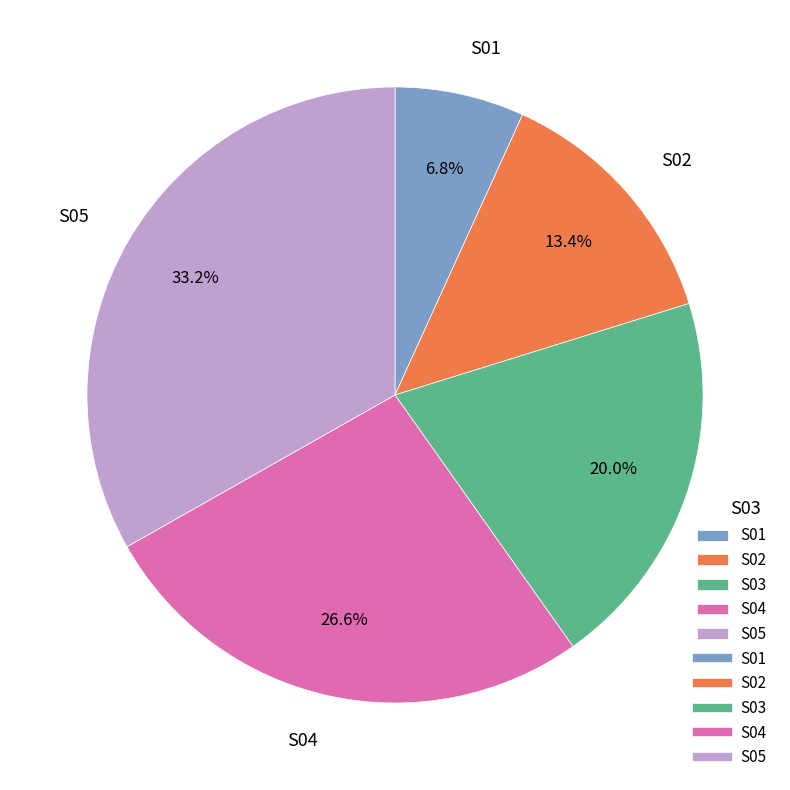

How many segments does this pie chart have?

5